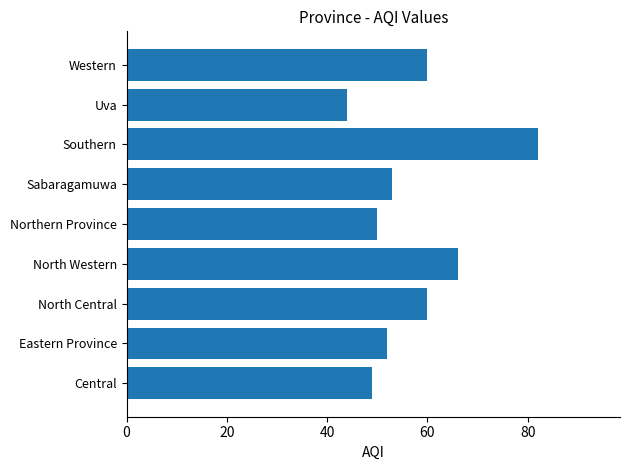

Reading bottom to top, list all the values displayed in this chart.

49	52	60	66	50	53	82	44	60